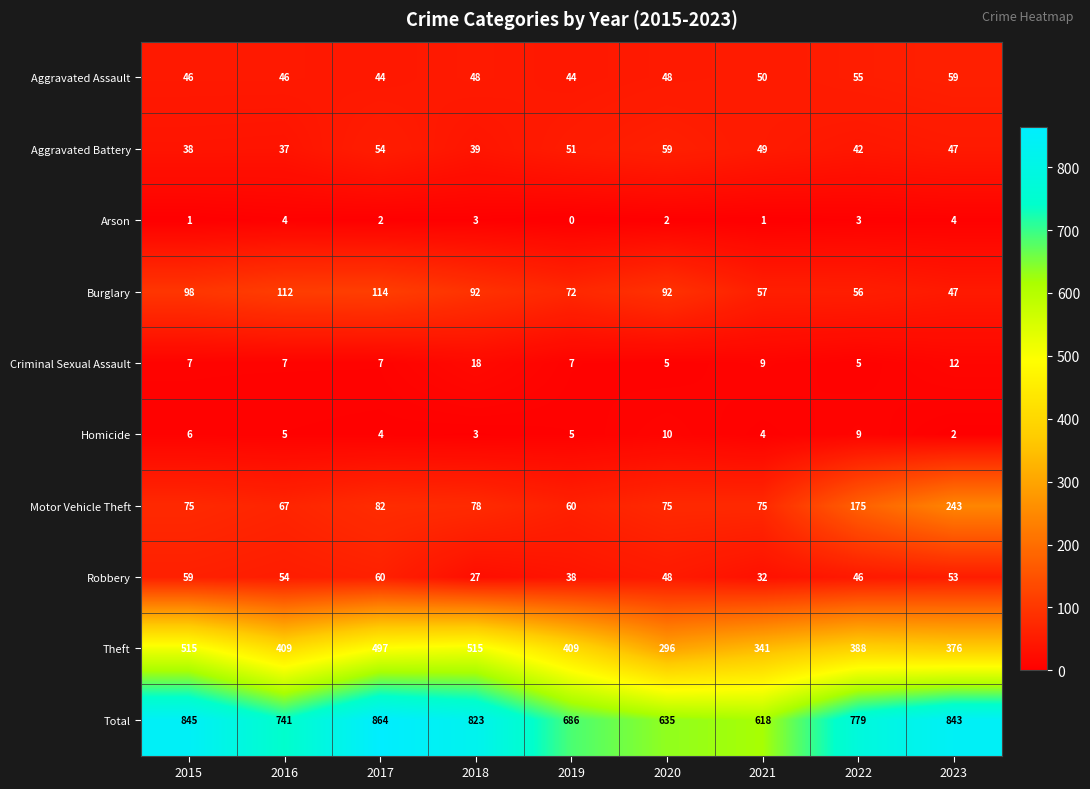

Rank the series at 2019 from lowest to highest value.

Arson, Homicide, Criminal Sexual Assault, Robbery, Aggravated Assault, Aggravated Battery, Motor Vehicle Theft, Burglary, Theft, Total